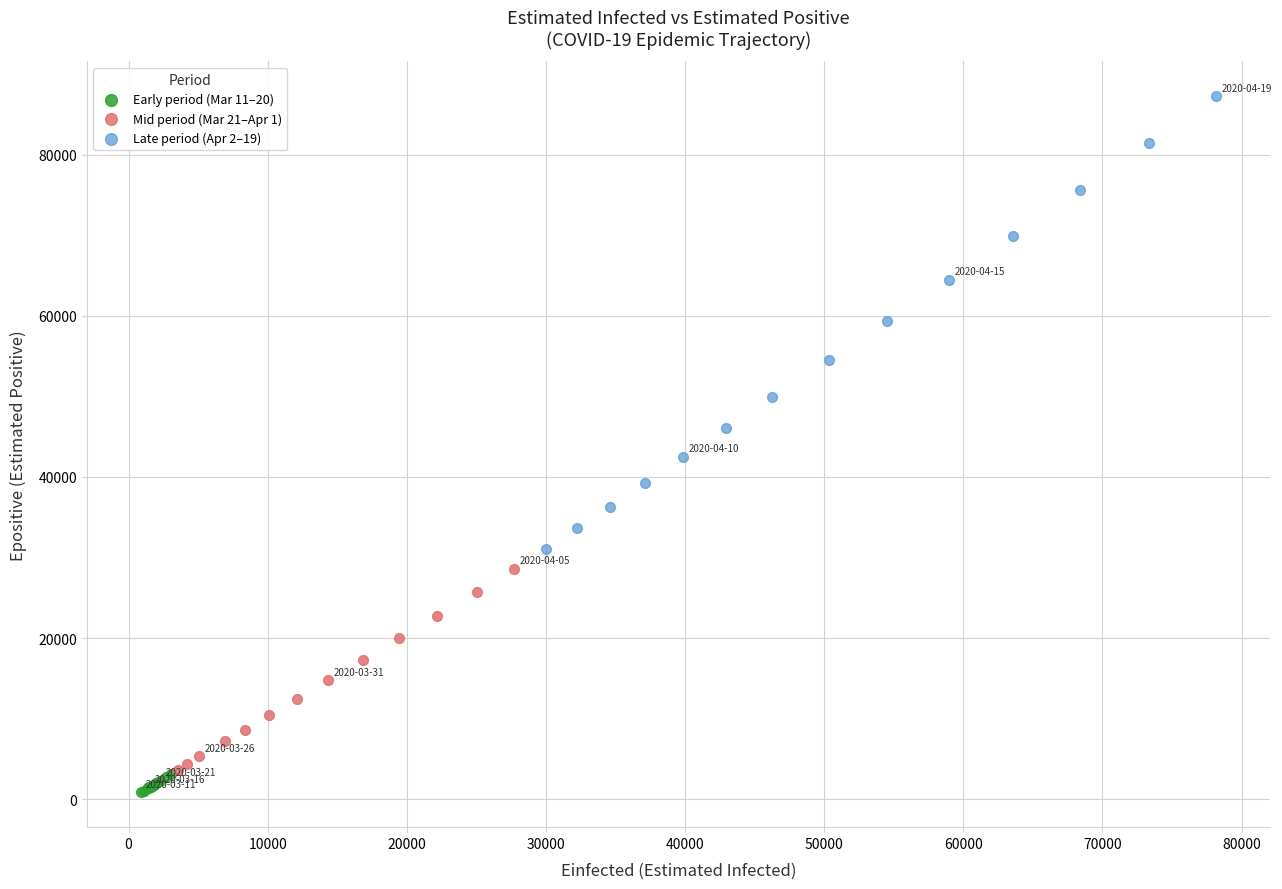

Which series contains the highest Y value?

Late period (Apr 2–19)